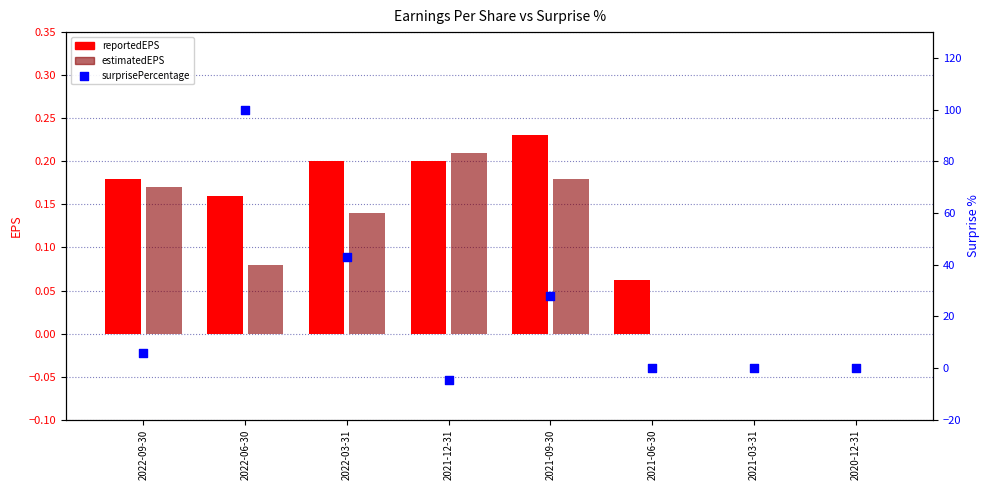

Which series has the widest spread of Y values?

surprisePercentage